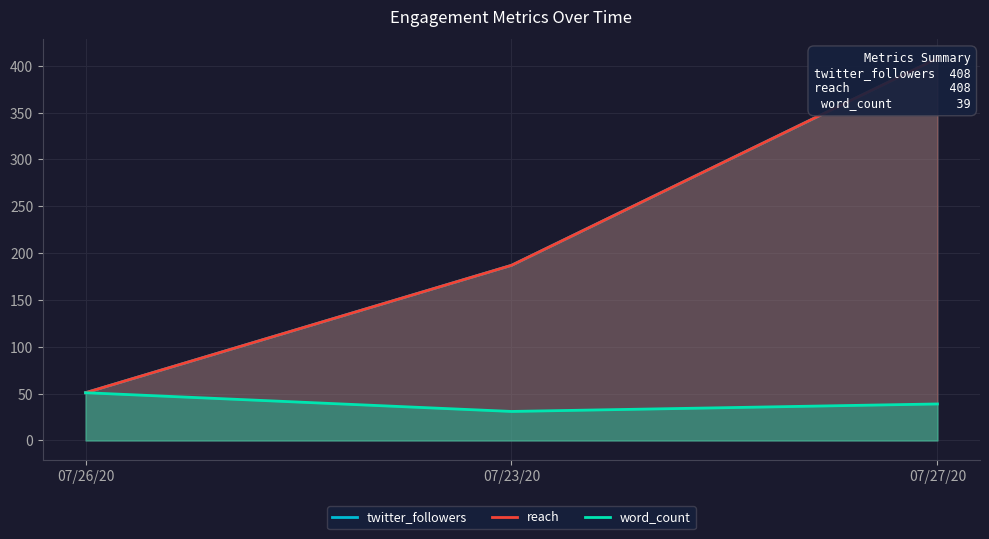

What are all the series names shown in the legend?

twitter_followers, reach, word_count